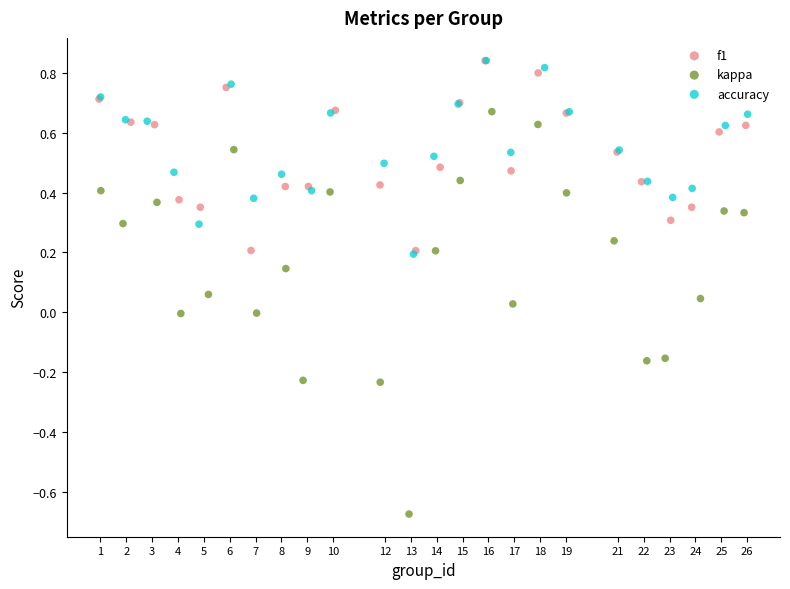

Which series reaches the minimum Y coordinate?

kappa